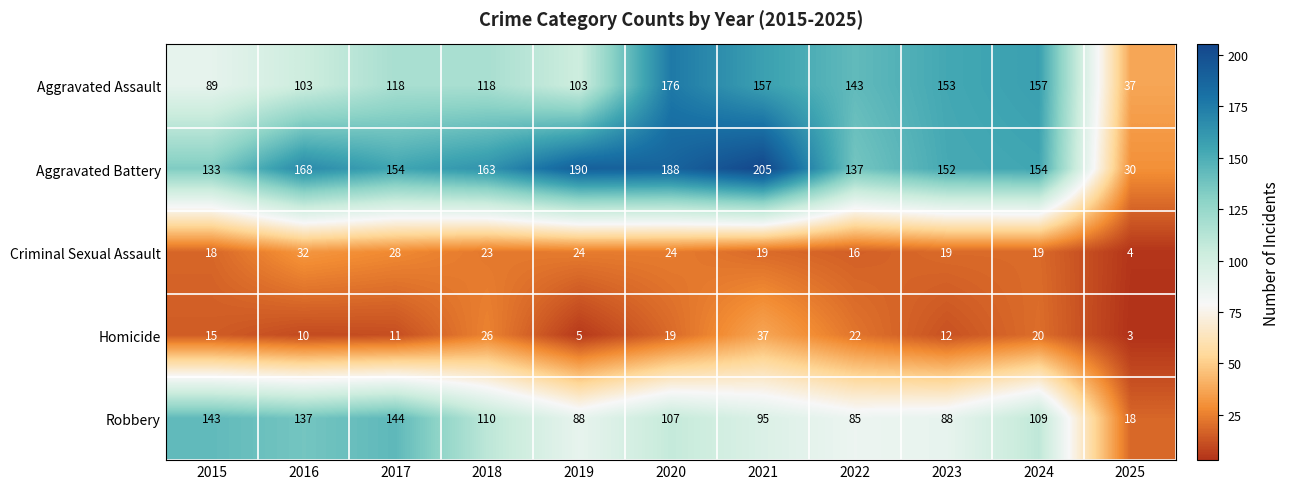

How many distinct data groups are displayed?

5